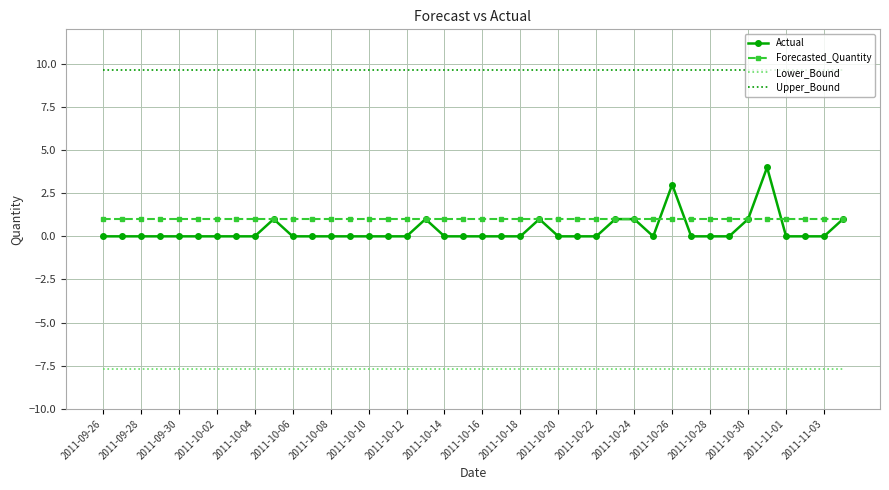

What is the highest value of the Upper_Bound series?

9.6